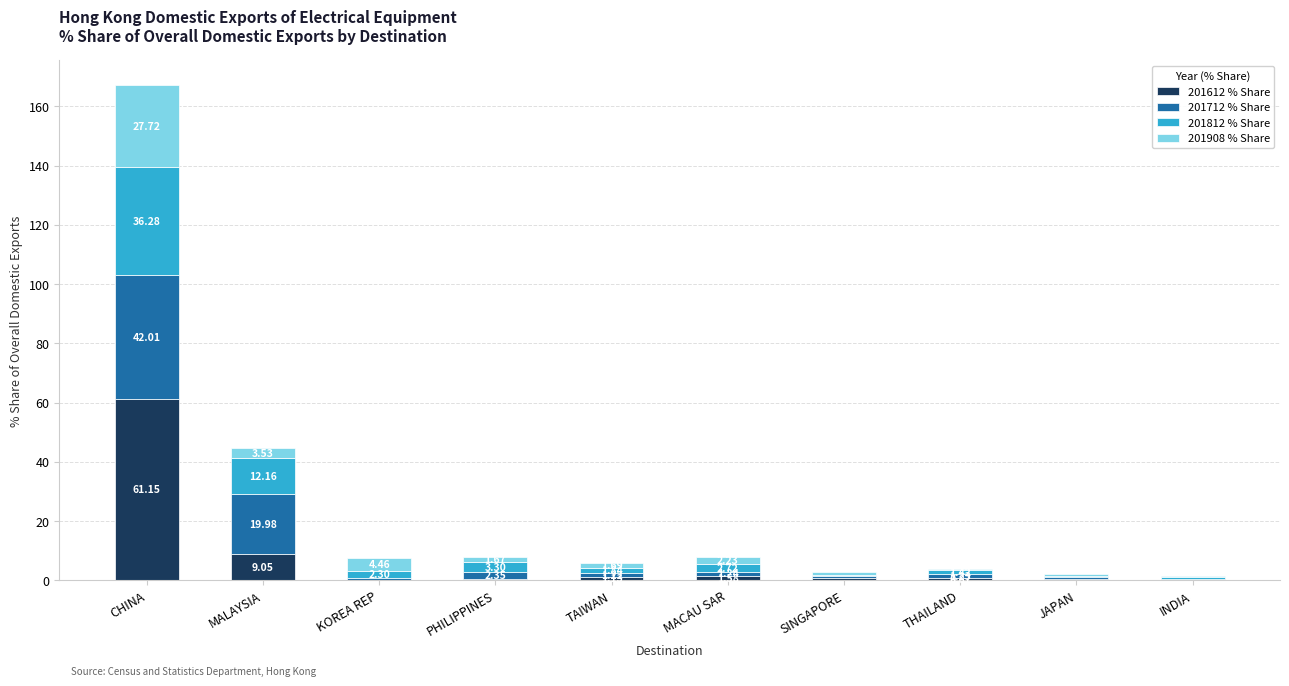

What are all the series names shown in the legend?

201612 % Share, 201712 % Share, 201812 % Share, 201908 % Share